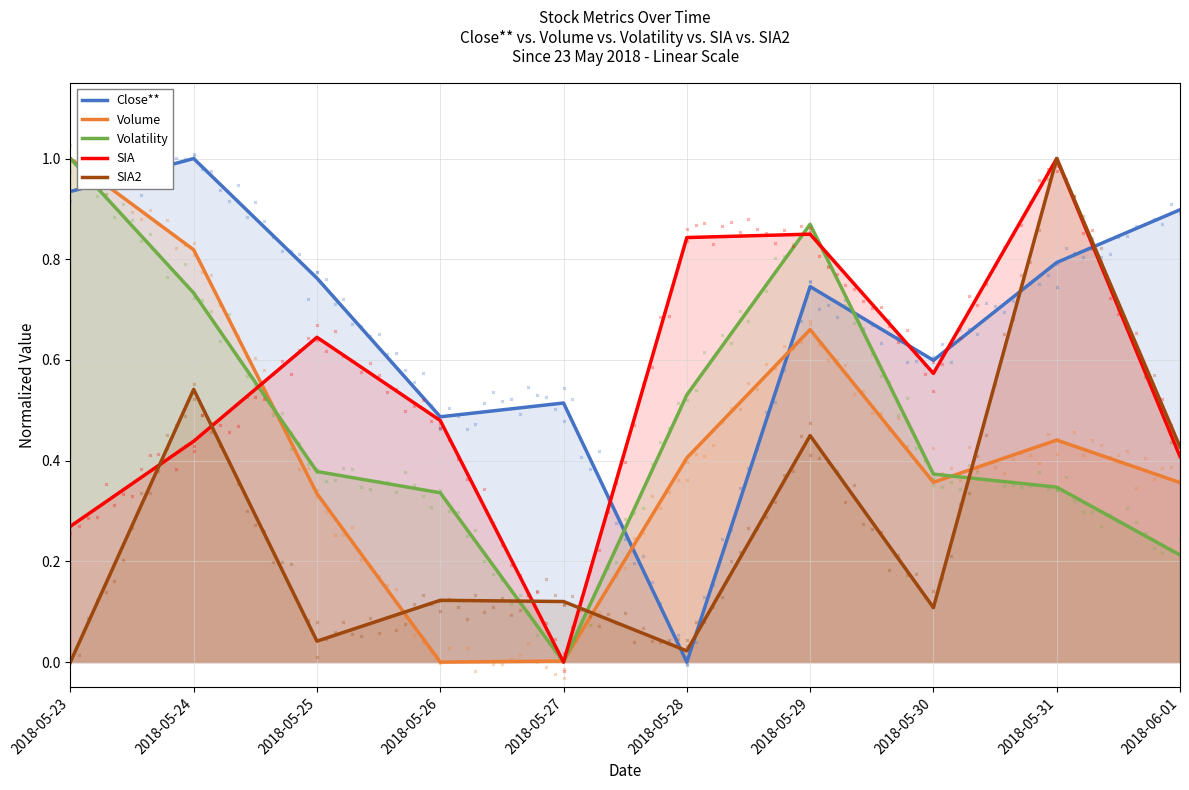

At which category does SIA reach its first local valley?

2018-05-27